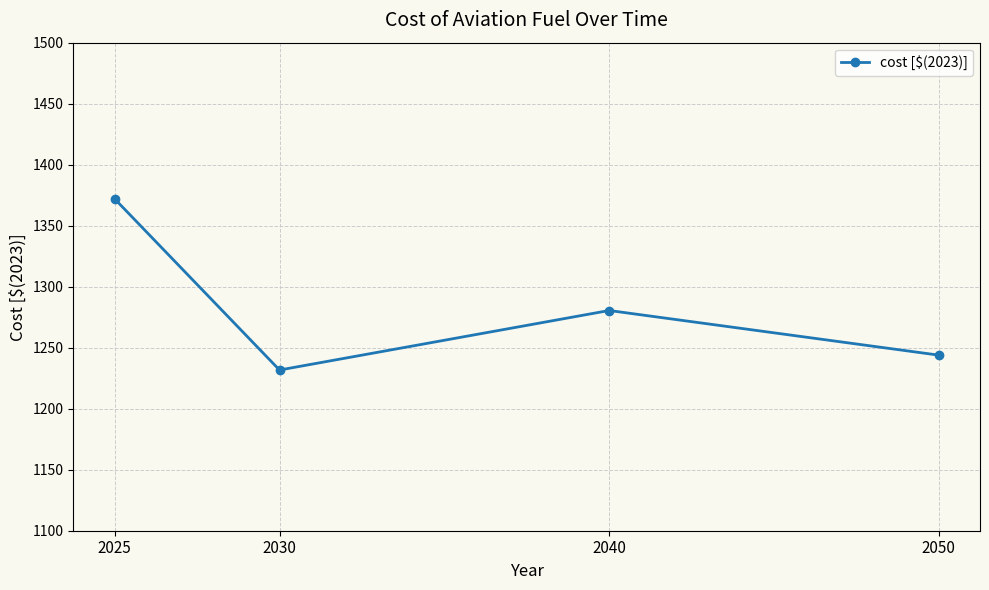

Count the number of categories in the chart.

4